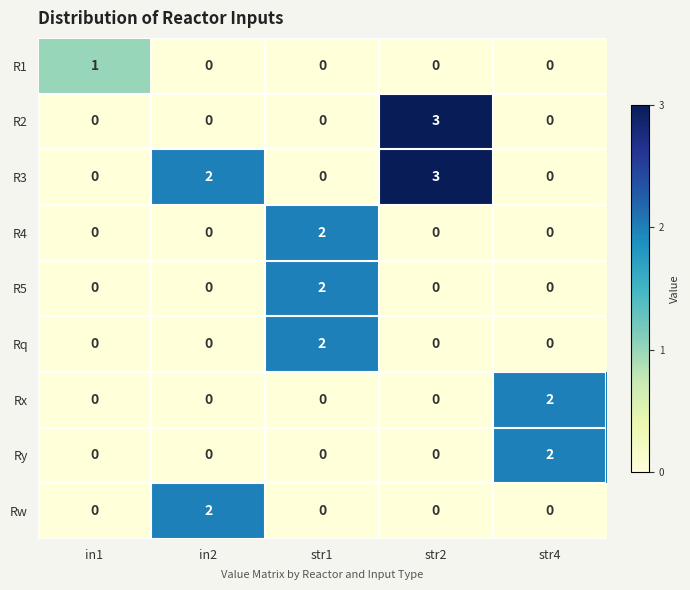

What is the total value across all series at str4?

4